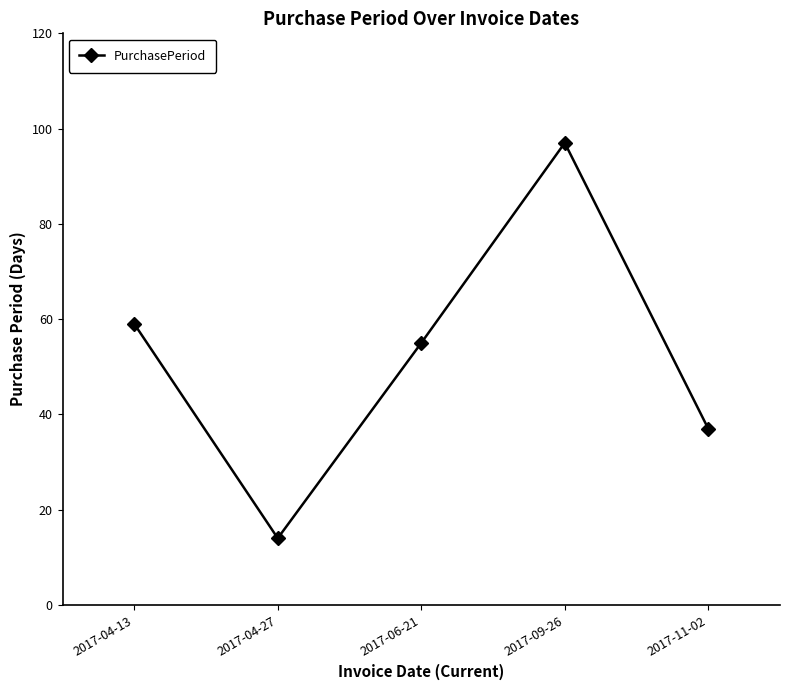

Count the number of categories in the chart.

5